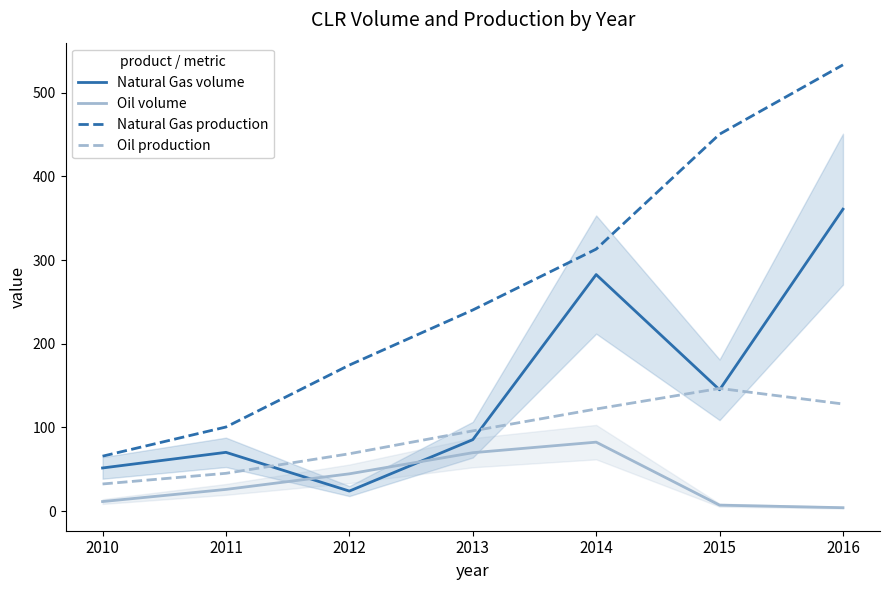

What is the sum of all Natural Gas production values?

1878.1